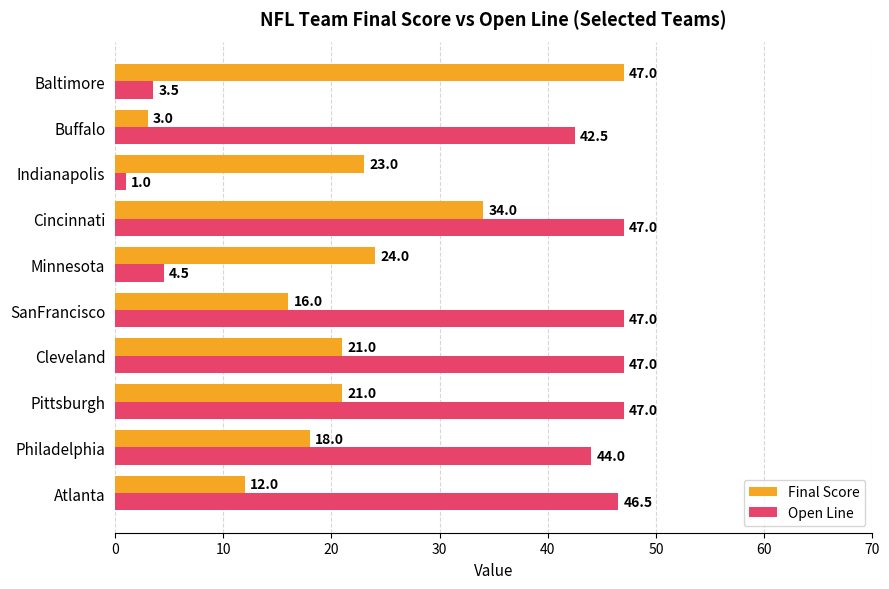

What is the highest value of the Open Line series?

47.0